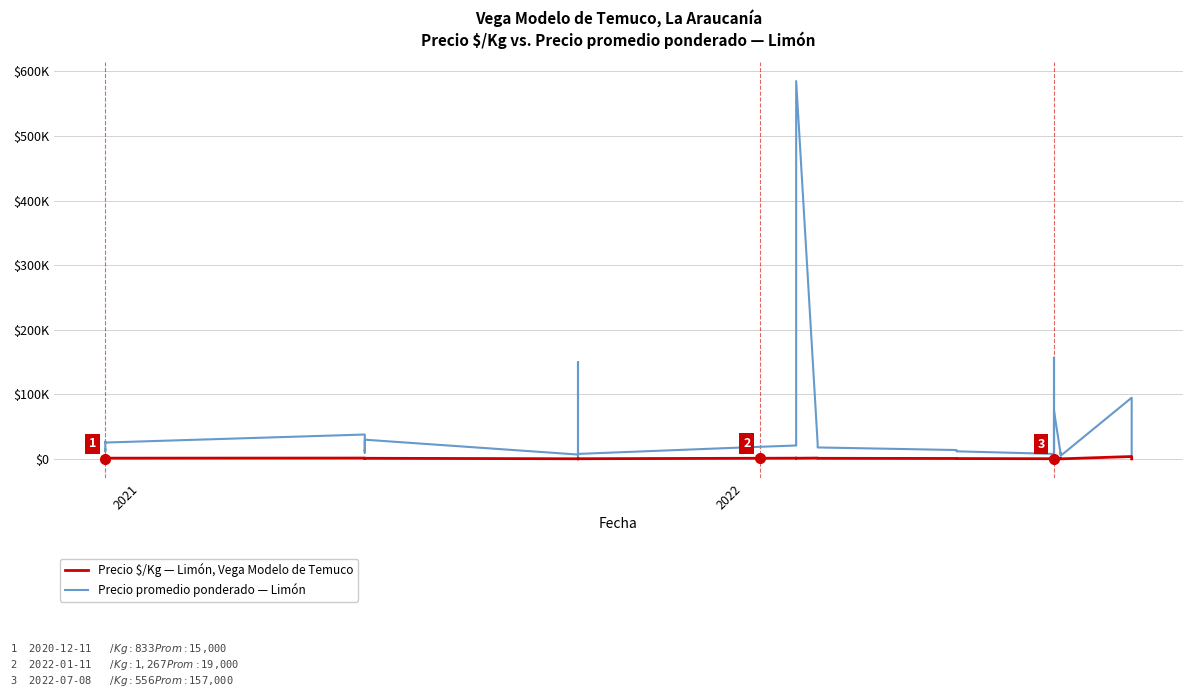

True or false: Precio promedio ponderado — Limón, Vega Modelo de Temuco has more than 1 points higher than both neighbors.

True